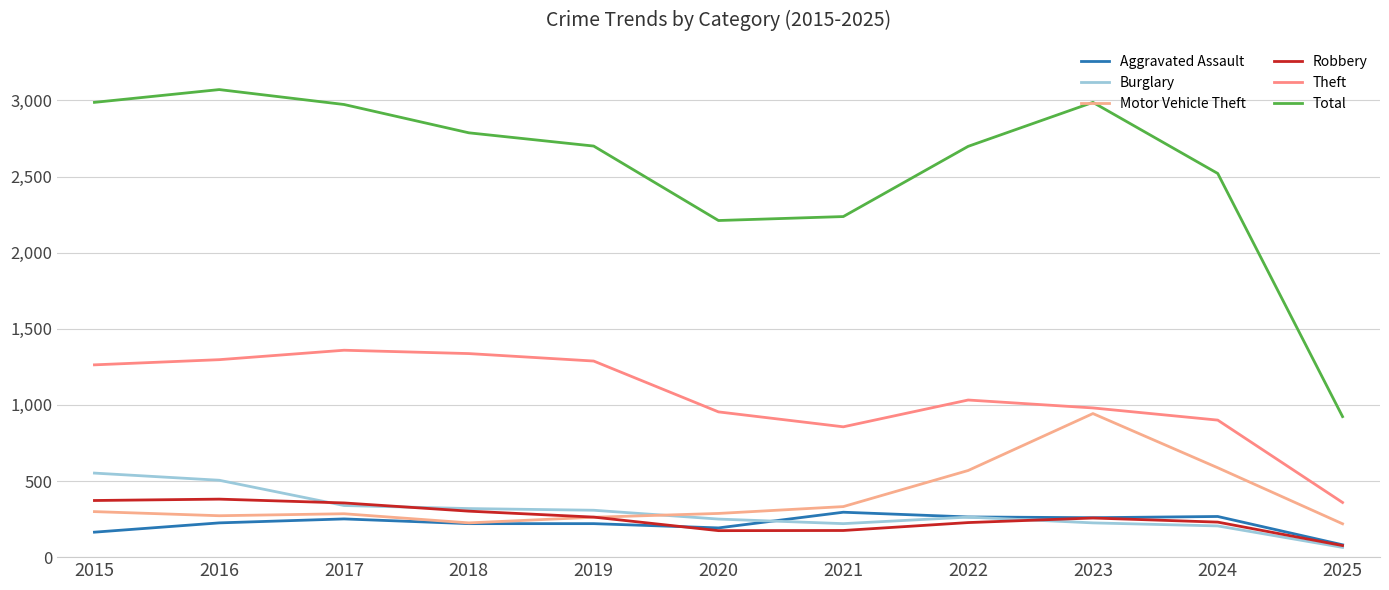

What is the greatest value displayed?

3071